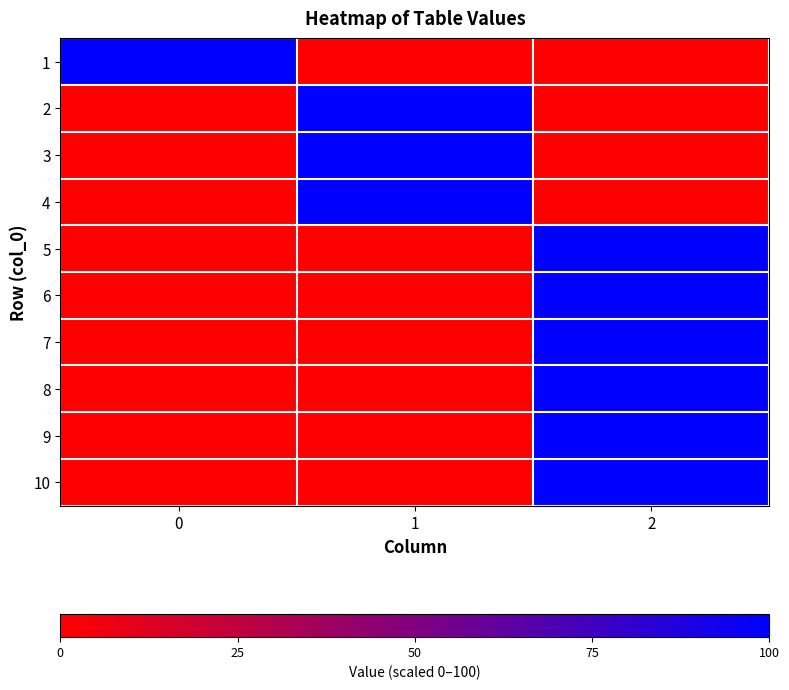

Reading left to right, list all the values displayed in this chart.

1: 0=100	1=0	2=0
2: 0=0	1=100	2=0
3: 0=0	1=100	2=0
4: 0=0	1=100	2=0
5: 0=0	1=0	2=100
6: 0=0	1=0	2=100
7: 0=0	1=0	2=100
8: 0=0	1=0	2=100
9: 0=0	1=0	2=100
10: 0=0	1=0	2=100